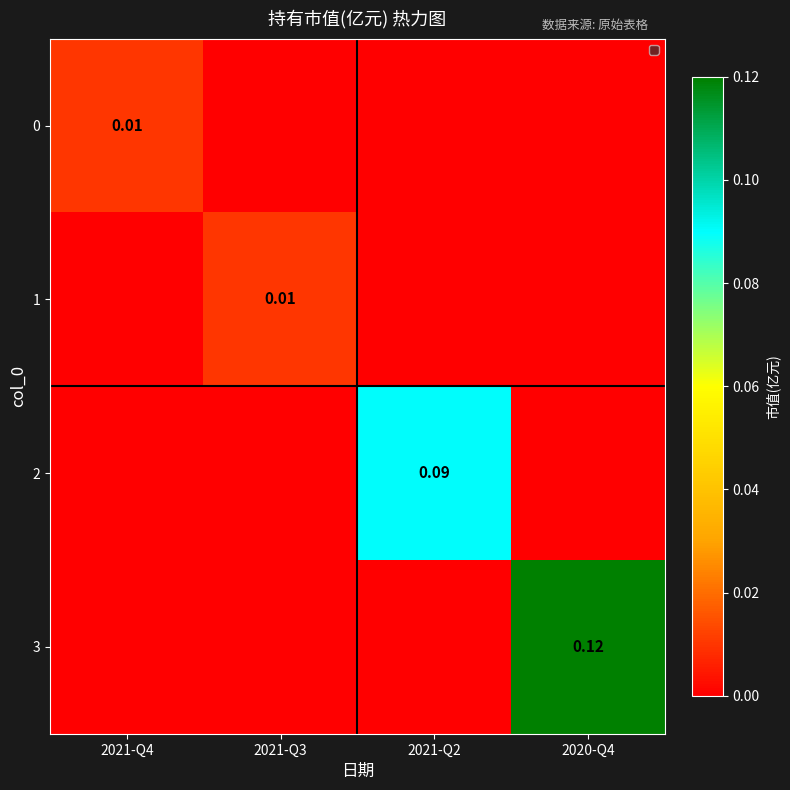

At which label does 2 reach its peak?

2021-Q2